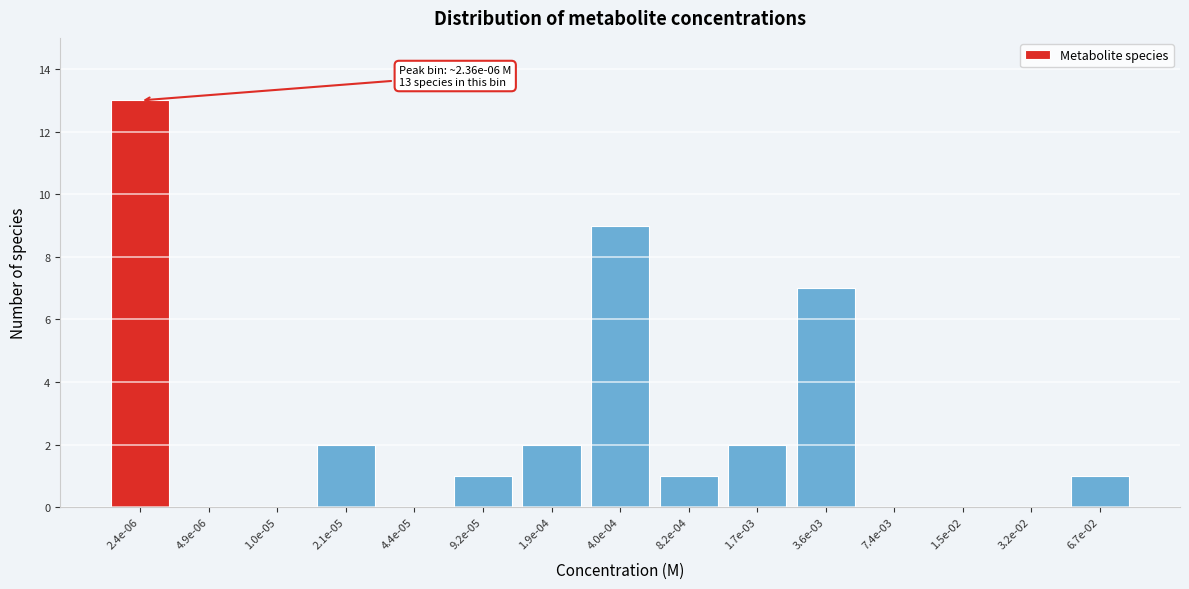

Reading left to right, extract all data points from this chart.

2.4e-06=13	4.9e-06=0	1.0e-05=0	2.1e-05=2	4.4e-05=0	9.2e-05=1	1.9e-04=2	4.0e-04=9	8.2e-04=1	1.7e-03=2	3.6e-03=7	7.4e-03=0	1.5e-02=0	3.2e-02=0	6.7e-02=1